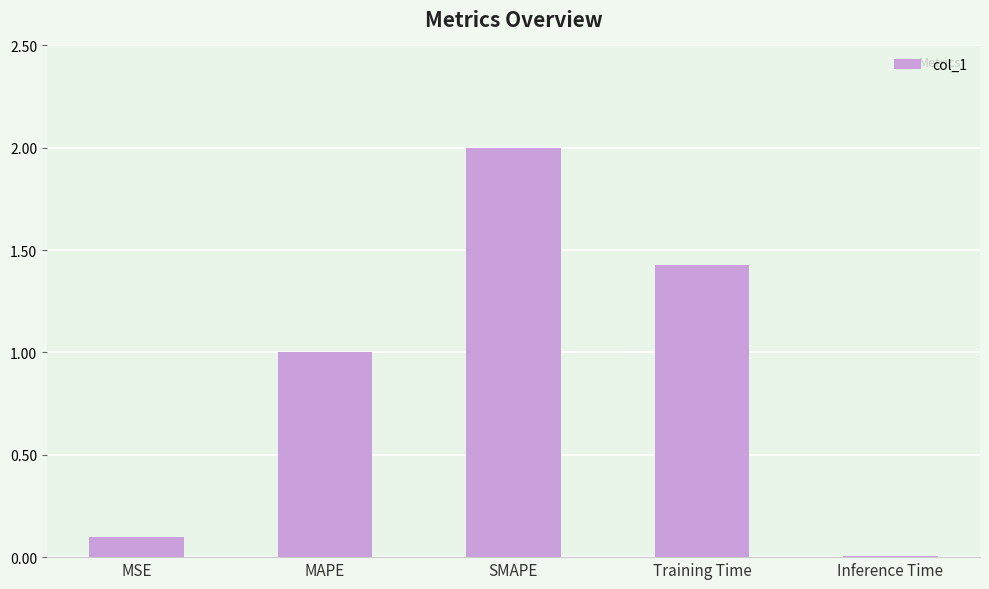

What is the change in value from MAPE to SMAPE?

+1.0